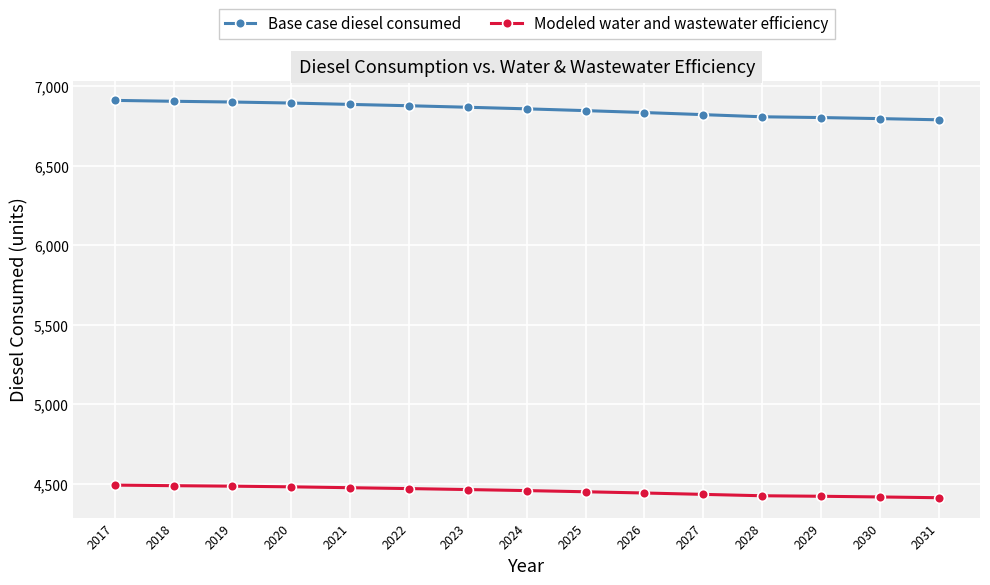

True or false: Base case diesel consumed has a value of 6859.3 at 2024.

True